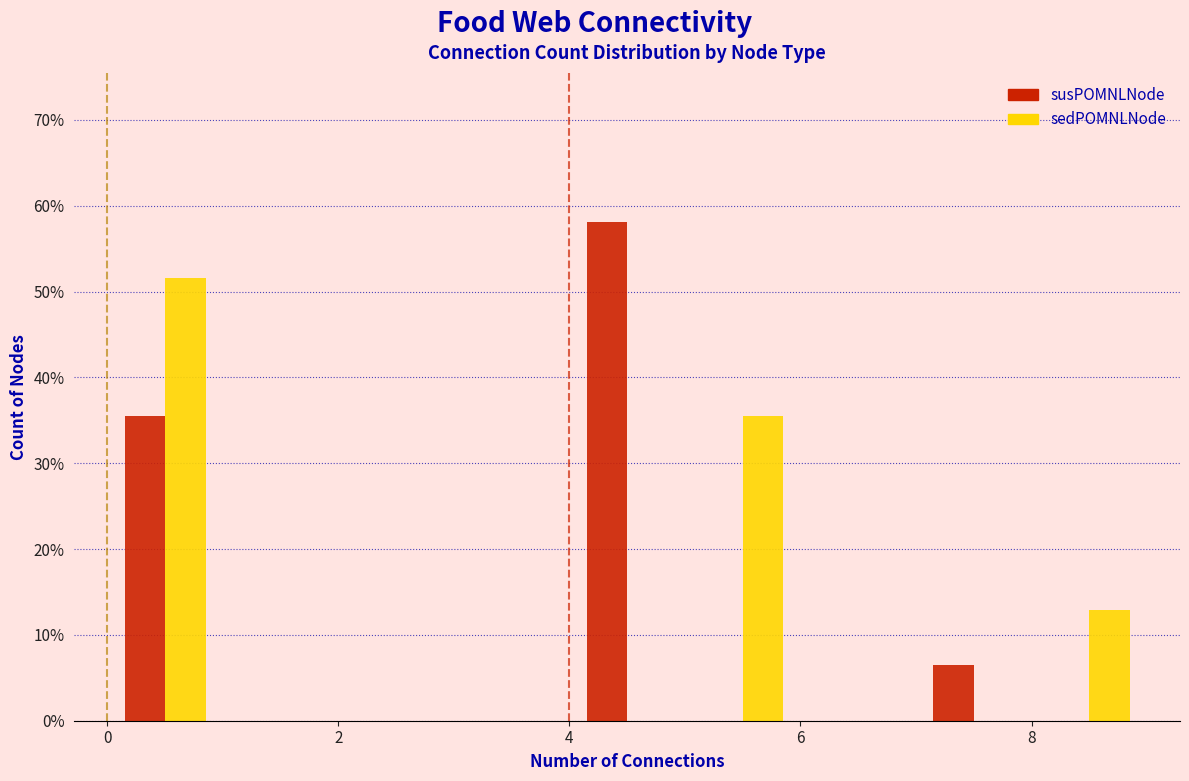

Reading left to right, list every range on the x-axis with the height of the bar of each series over it. The values are not printed on the chart, so give them approximately, as read against the axis.

0 to 1: susPOMNLNode=35	sedPOMNLNode=52
1 to 2: susPOMNLNode=0	sedPOMNLNode=0
2 to 3: susPOMNLNode=0	sedPOMNLNode=0
3 to 4: susPOMNLNode=0	sedPOMNLNode=0
4 to 5: susPOMNLNode=58	sedPOMNLNode=0
5 to 6: susPOMNLNode=0	sedPOMNLNode=35
6 to 7: susPOMNLNode=0	sedPOMNLNode=0
7 to 8: susPOMNLNode=6	sedPOMNLNode=0
8 to 9: susPOMNLNode=0	sedPOMNLNode=13